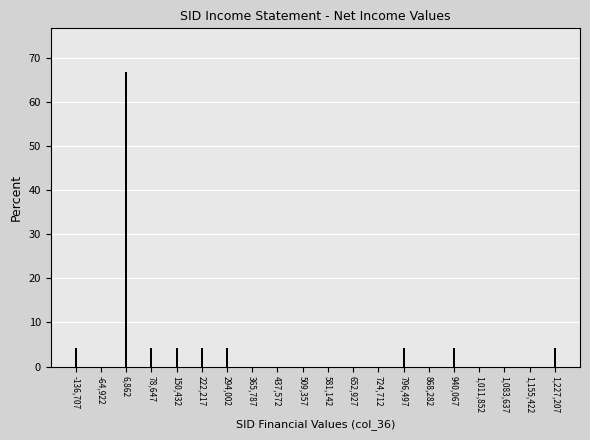

Reading left to right, list all the values displayed in this chart.

-136,707=4.2	-64,922=0.0	6,862=66.7	78,647=4.2	150,432=4.2	222,217=4.2	294,002=4.2	365,787=0.0	437,572=0.0	509,357=0.0	581,142=0.0	652,927=0.0	724,712=0.0	796,497=4.2	868,282=0.0	940,067=4.2	1,011,852=0.0	1,083,637=0.0	1,155,422=0.0	1,227,207=4.2